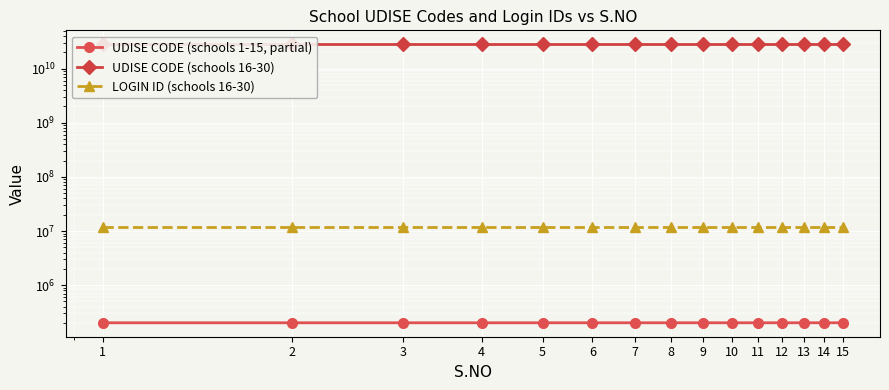

What is the difference between the UDISE CODE (schools 1-15, partial) values at 8 and 11?

16